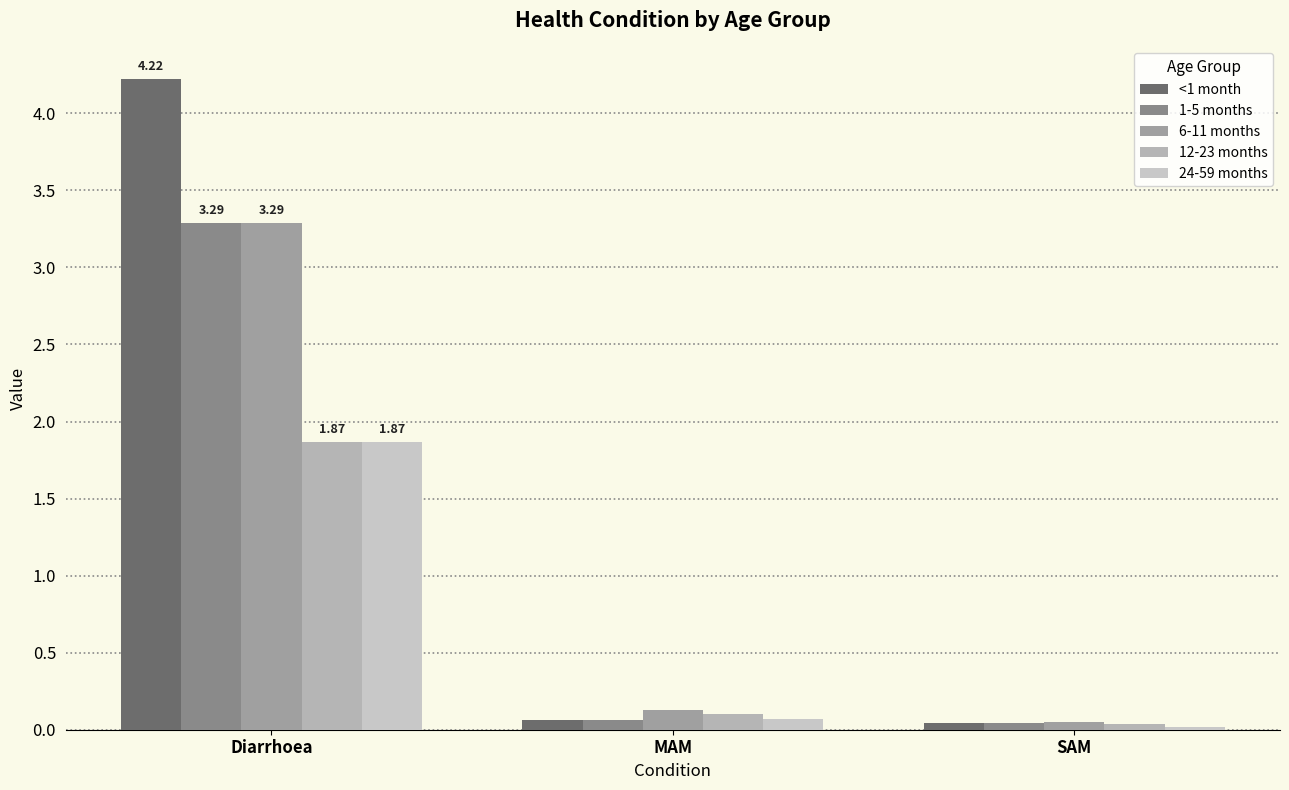

How many distinct data groups are displayed?

5